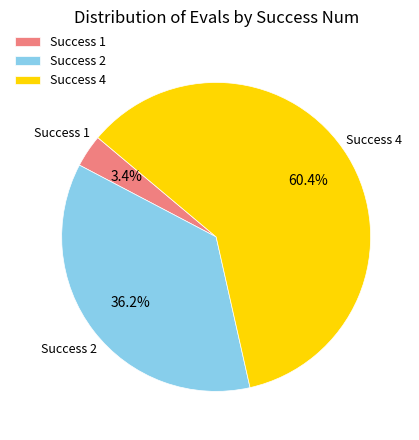

Is there a majority slice in this chart?

Yes